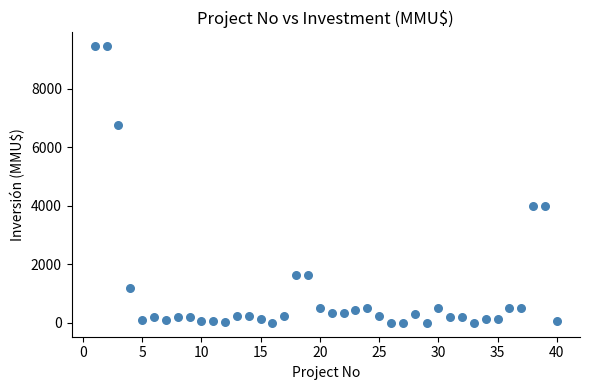

What is the range of Y values (max minus min)?

9450